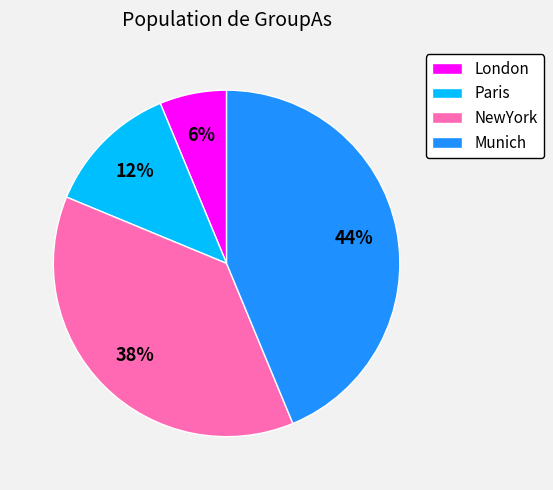

What is the smallest slice in the pie chart?

London